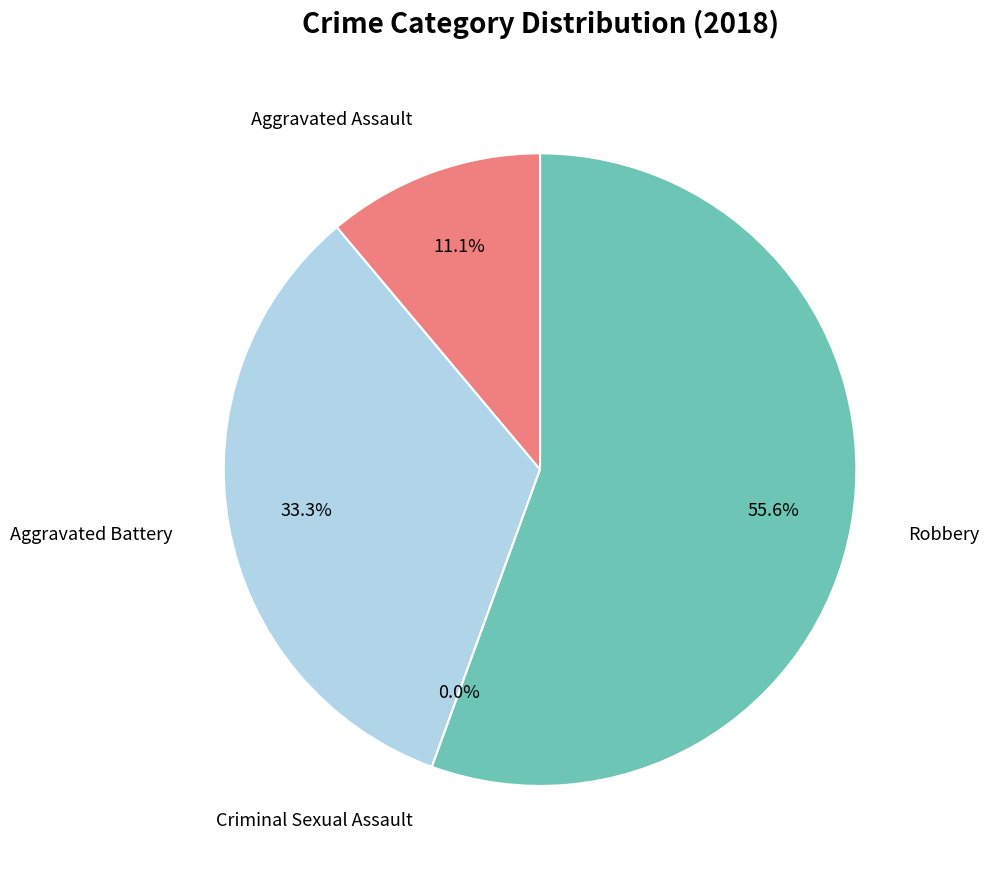

What is the smallest slice in the pie chart?

Criminal Sexual Assault